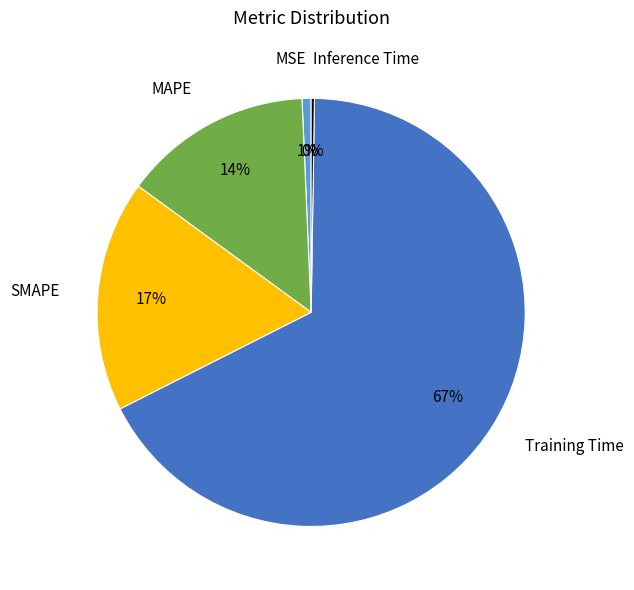

To the nearest percent, what is the average slice percentage?

20%